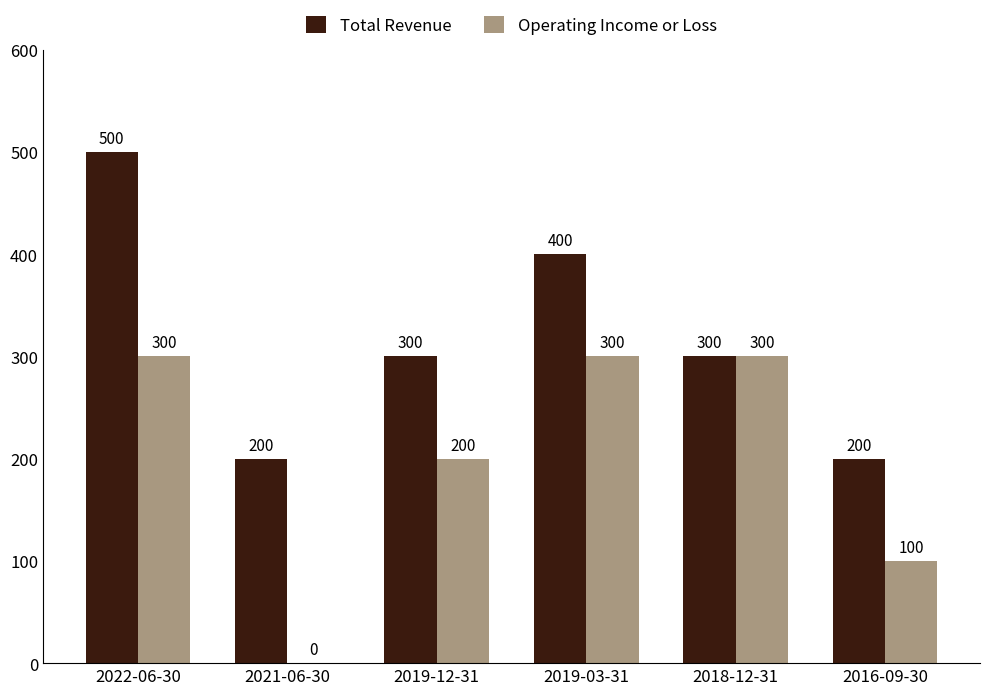

What is the sum of the Operating Income or Loss values at 2016-09-30 and 2019-03-31?

400